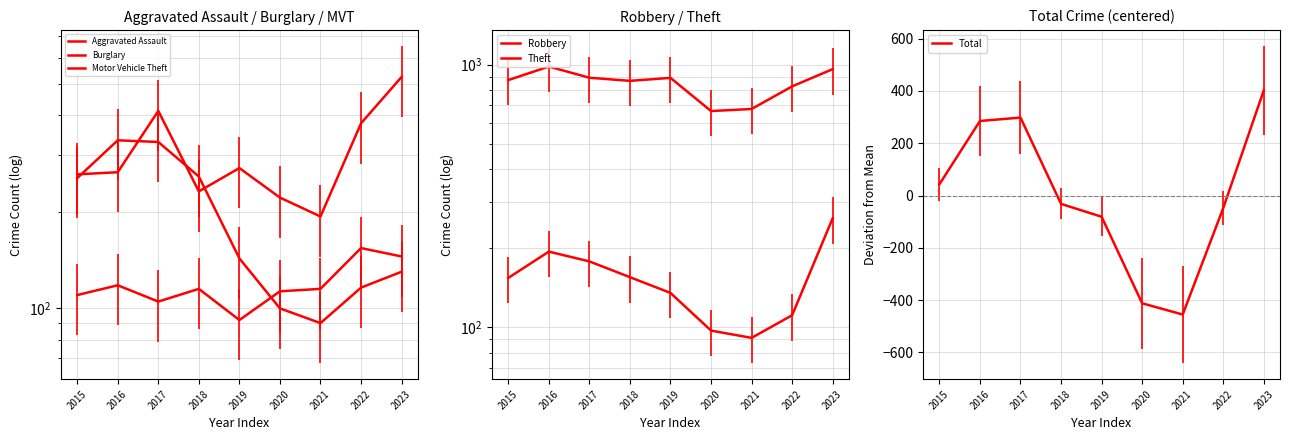

How many times do Motor Vehicle Theft and Burglary cross each other?

4